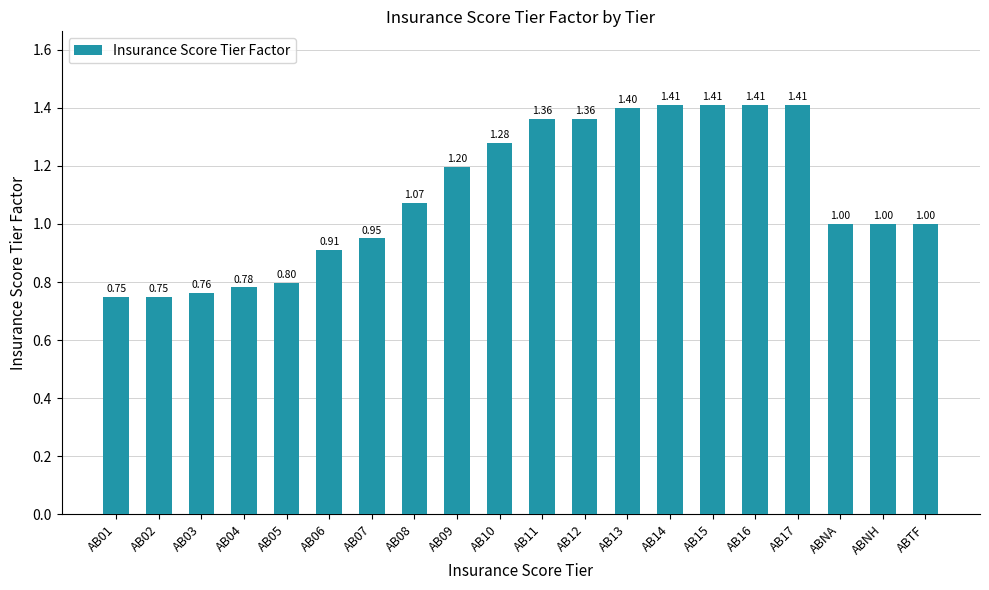

What is the difference between the maximum and minimum values?

0.7